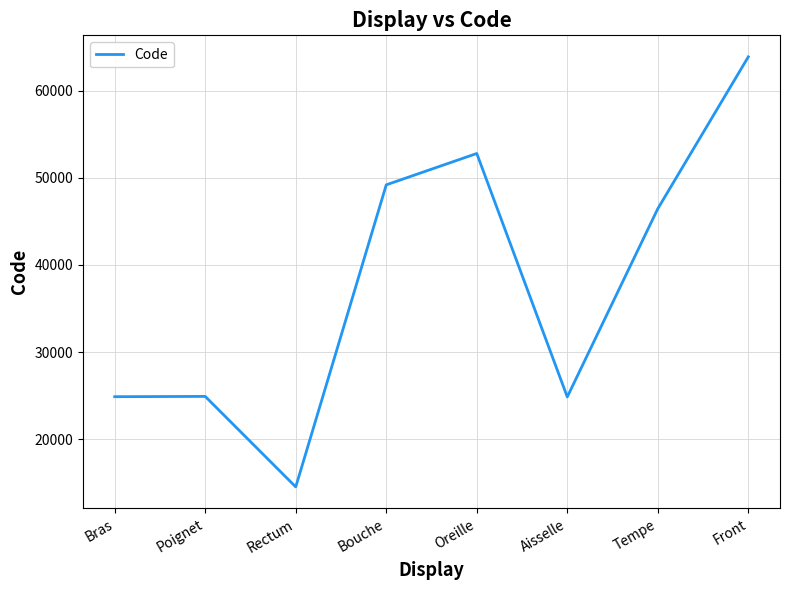

How many values are below 46450?

4